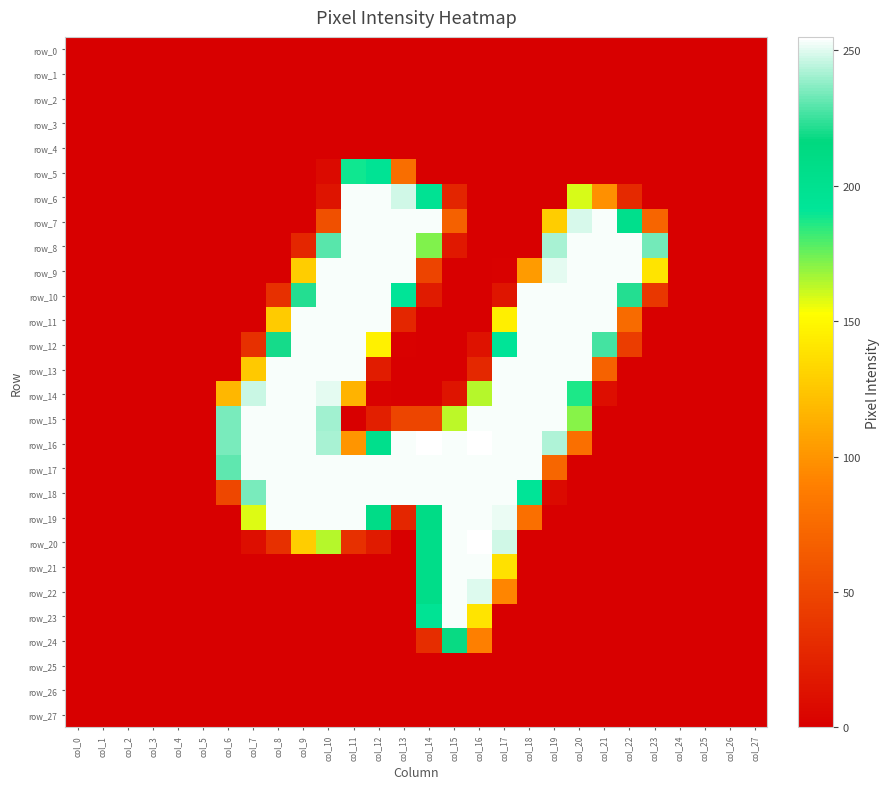

What is the difference between the maximum and minimum values in the row_8 series?

254